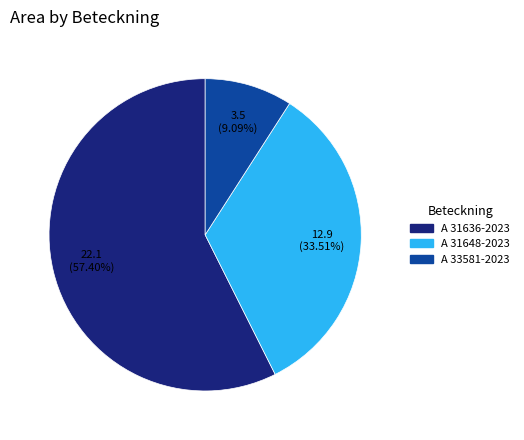

How many slices are in this pie chart?

3